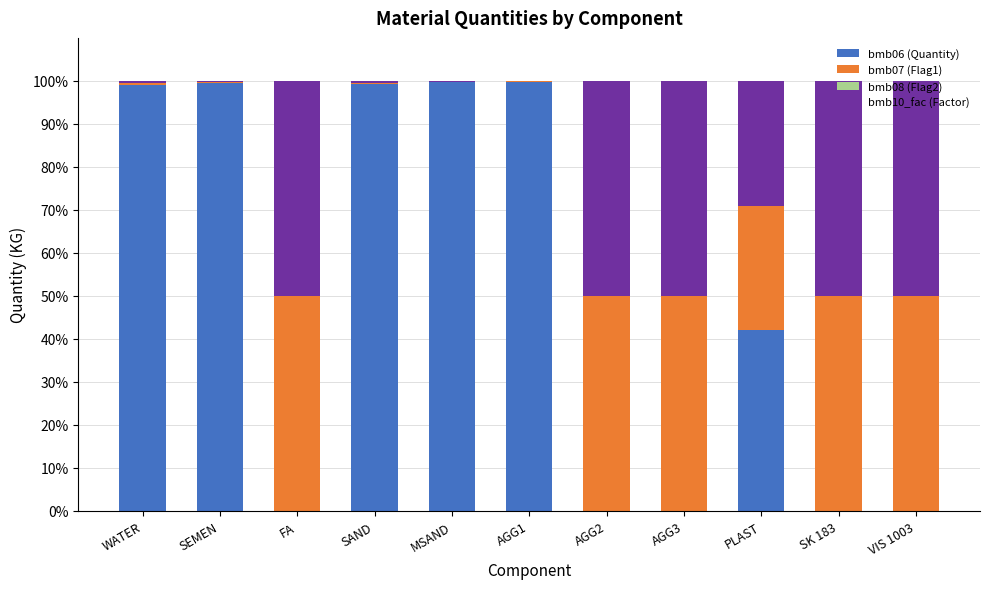

How many categories are shown in the chart?

11